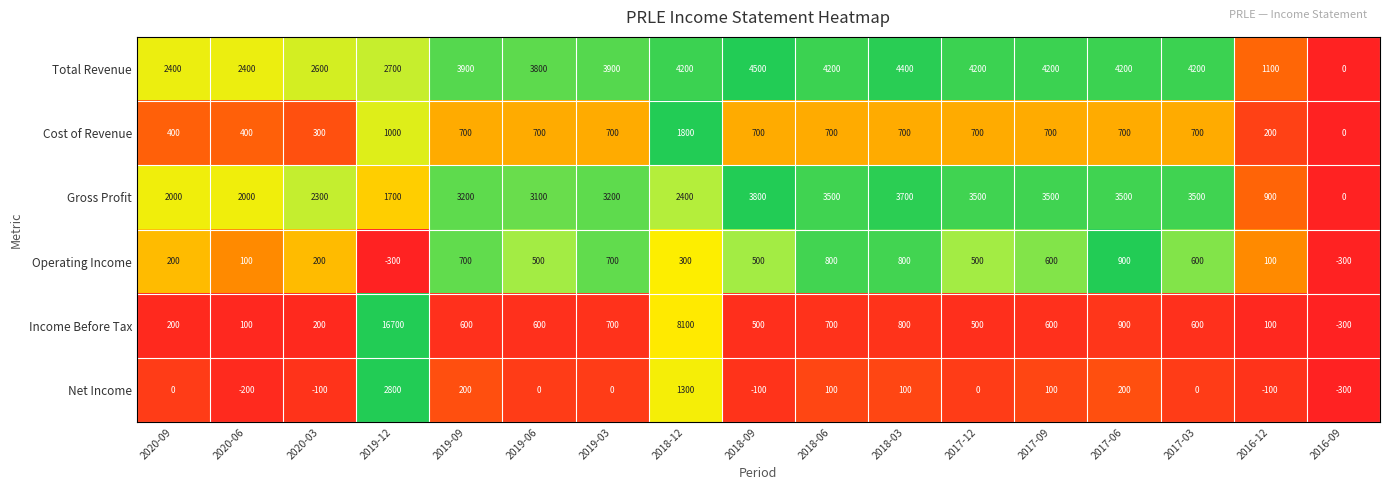

At which label does Income Before Tax first exceed 600?

2019-12